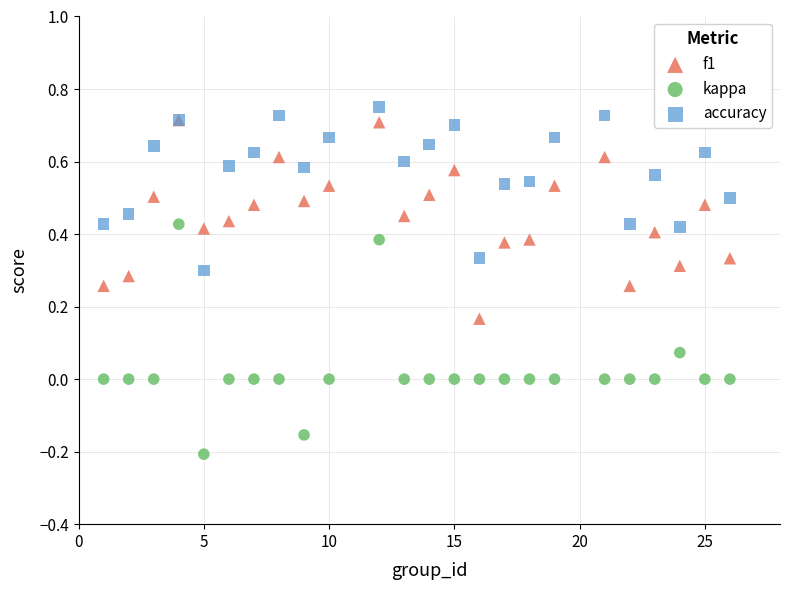

Which series has the largest Y range (max minus min)?

kappa